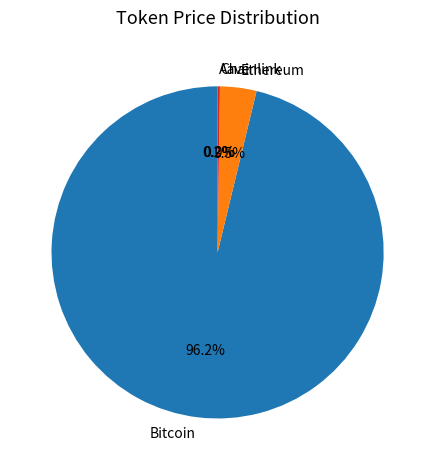

Does any single category account for the majority?

Yes